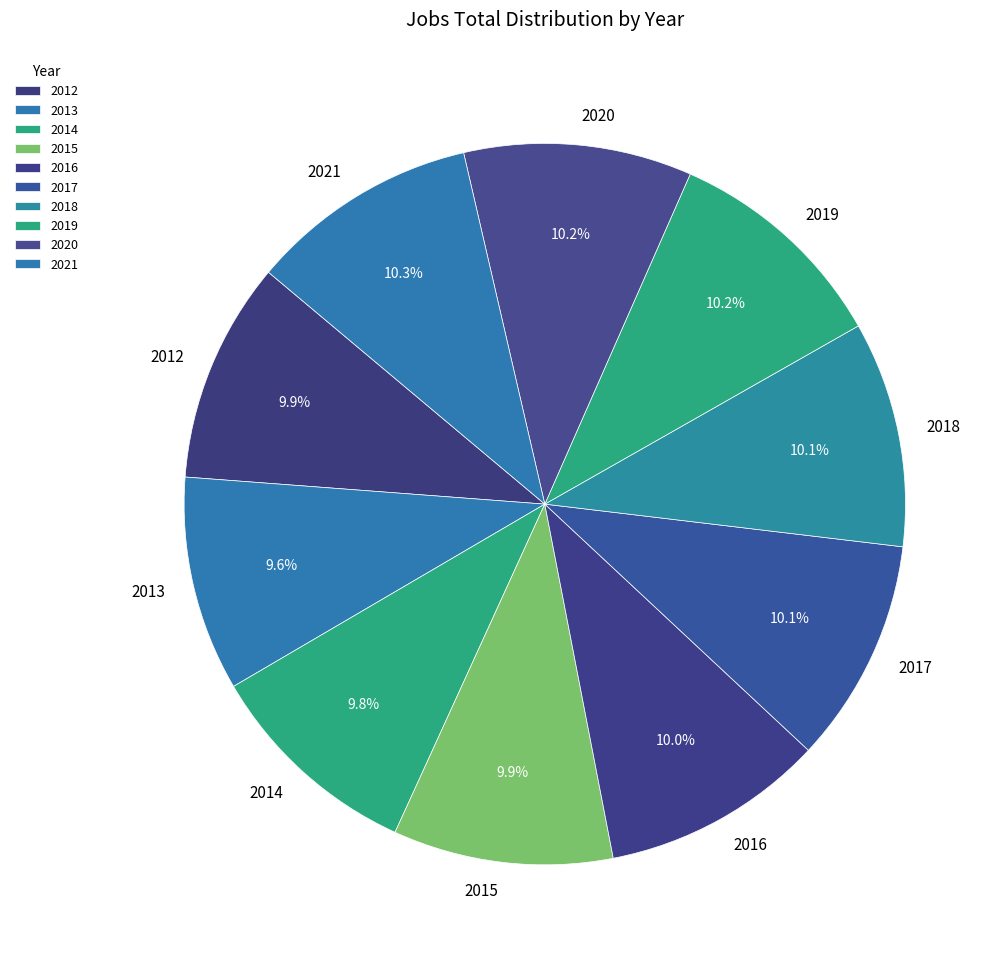

To the nearest percent, what percentage of the pie is 2013?

10%